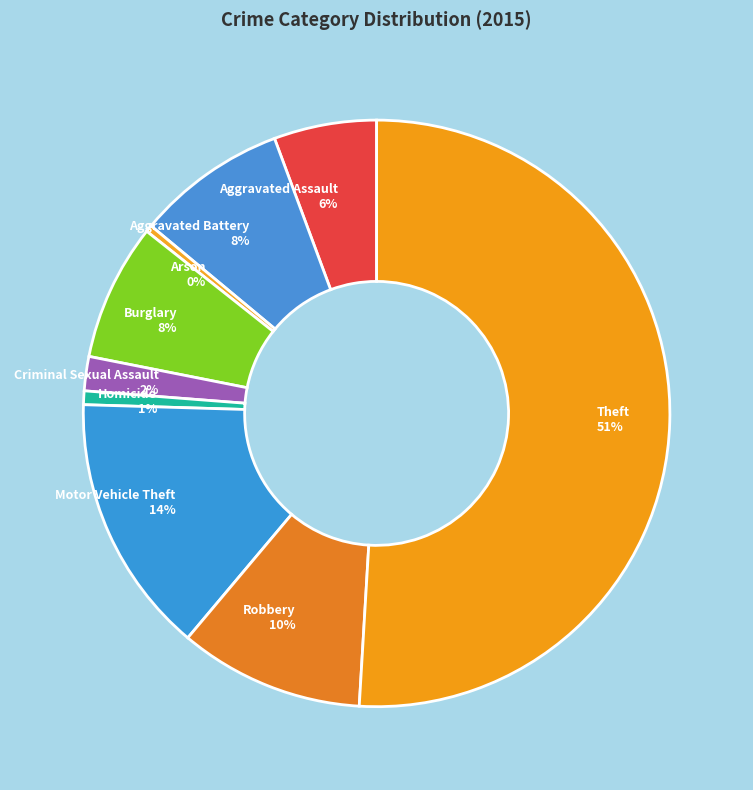

Which slice is the largest?

Theft